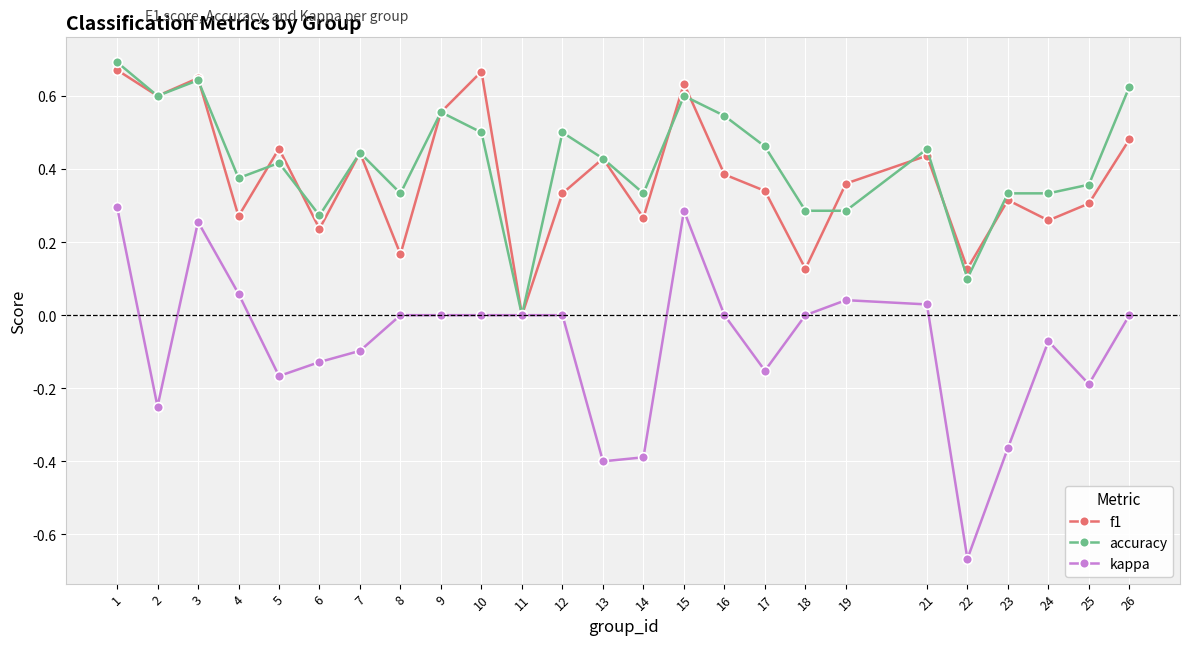

Is it true that kappa equals -0.3 at 12?

False